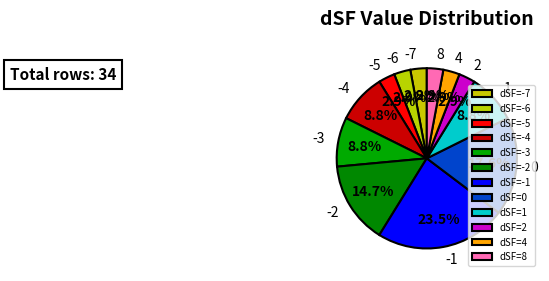

Is there a majority slice in this chart?

No